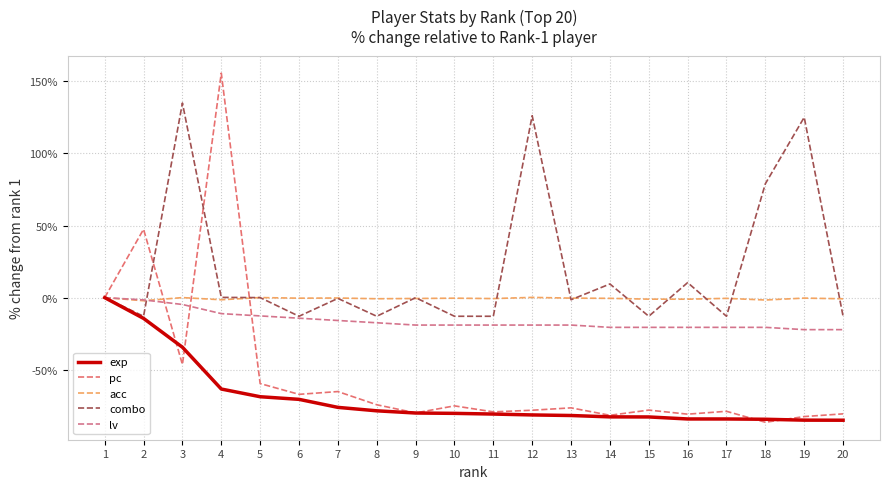

Is it true that exp equals -70.6 at 6?

True